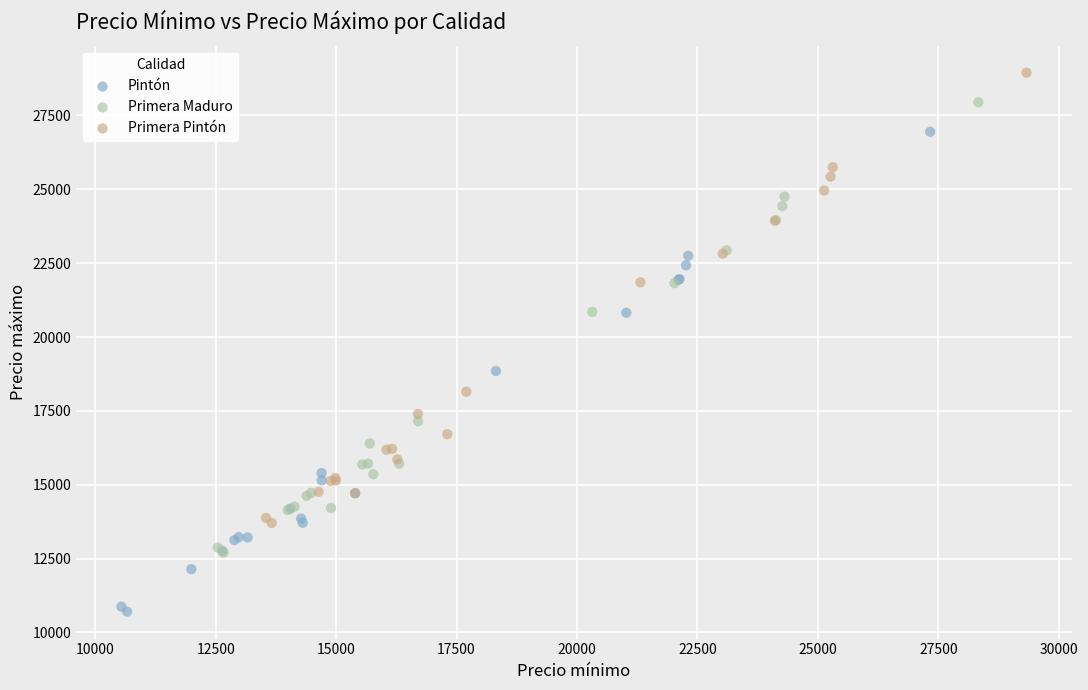

Which series reaches the maximum Y coordinate?

Primera Pintón